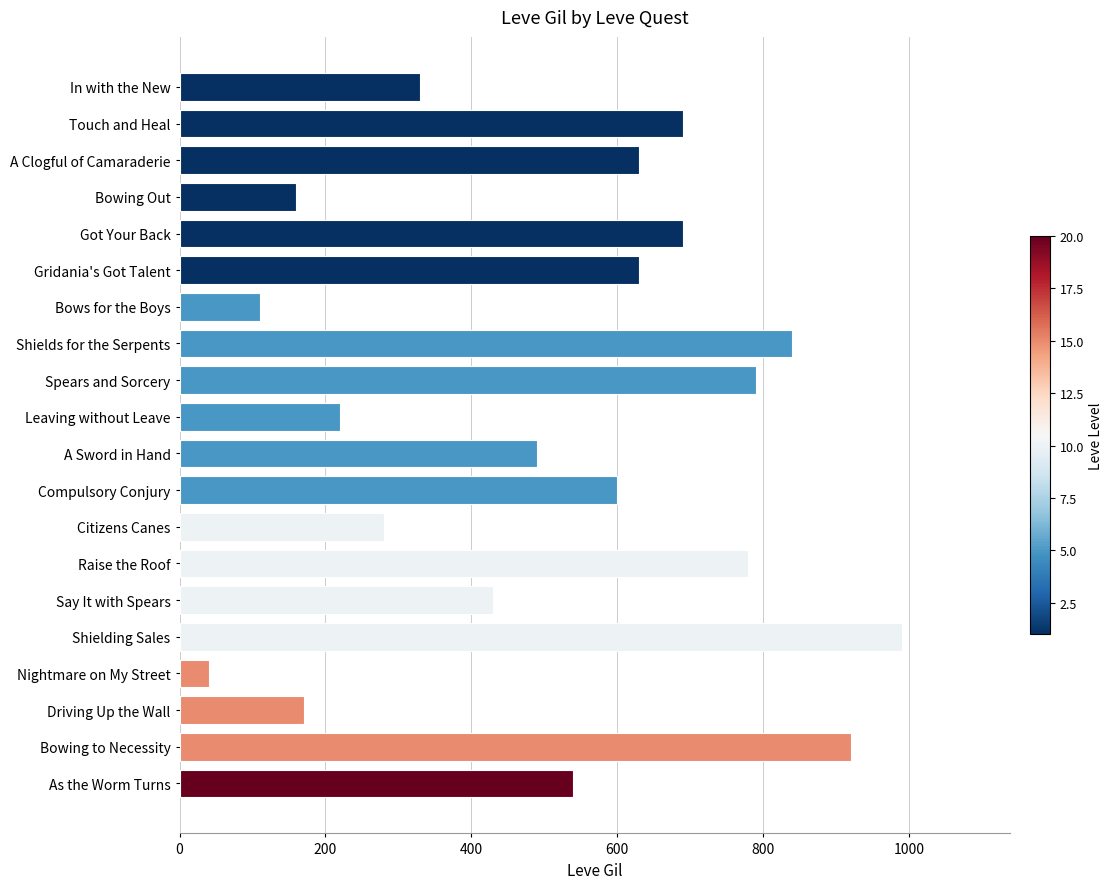

What is the smallest value displayed?

40